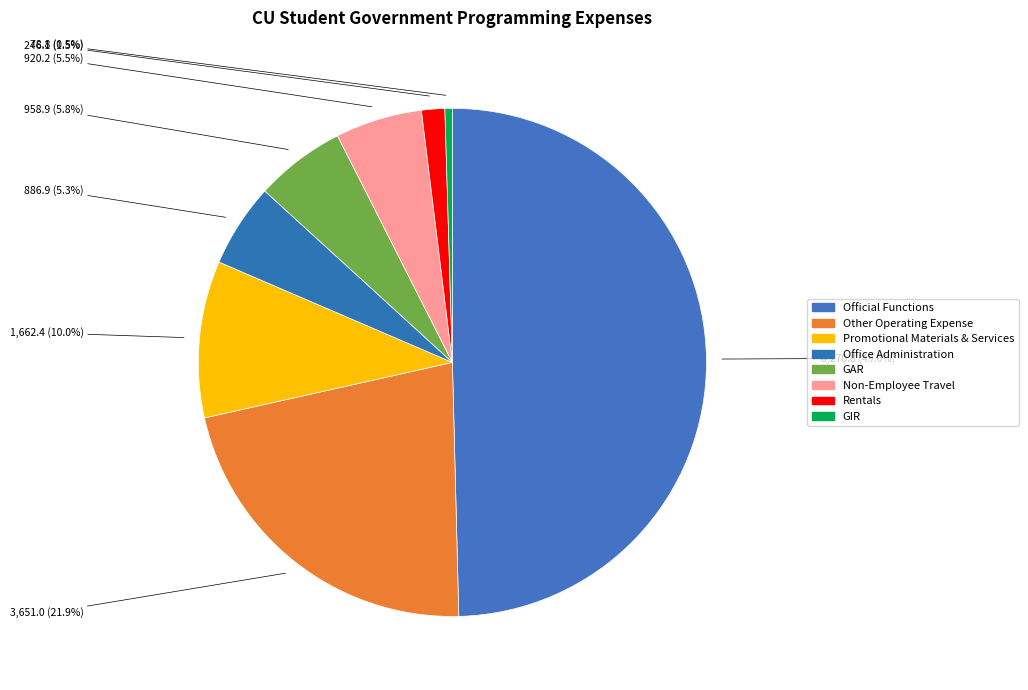

What portion of the pie excludes Official Functions?

50.4%